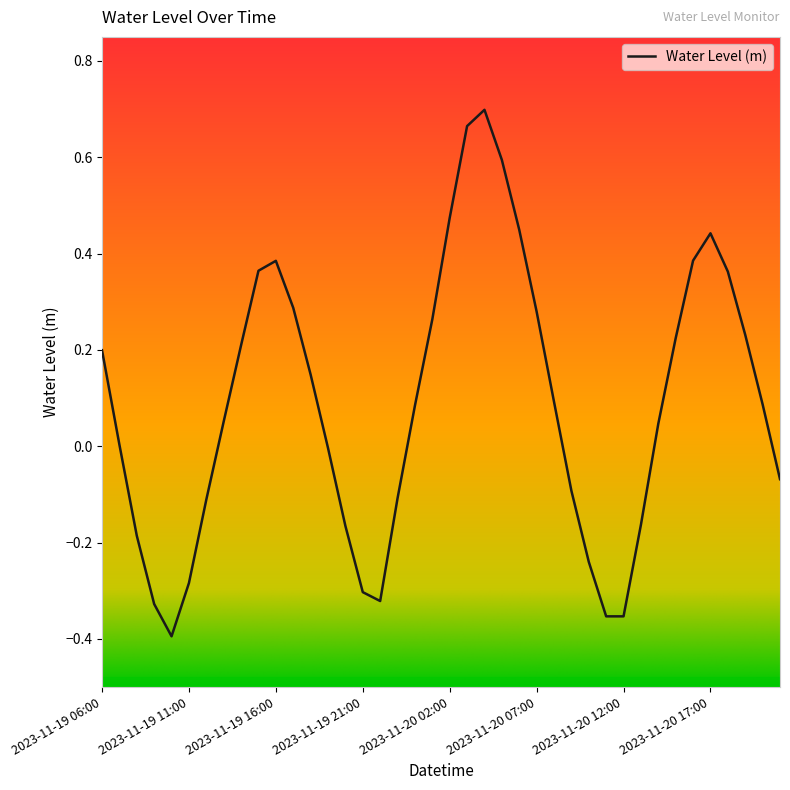

What is the difference between the maximum and minimum values?

1.1